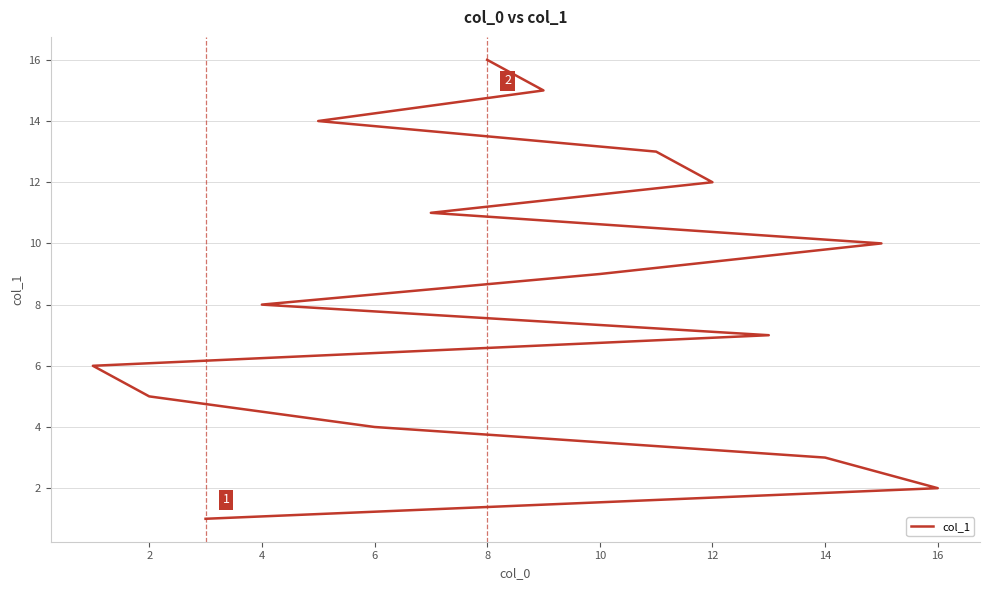

Count the number of categories in the chart.

16